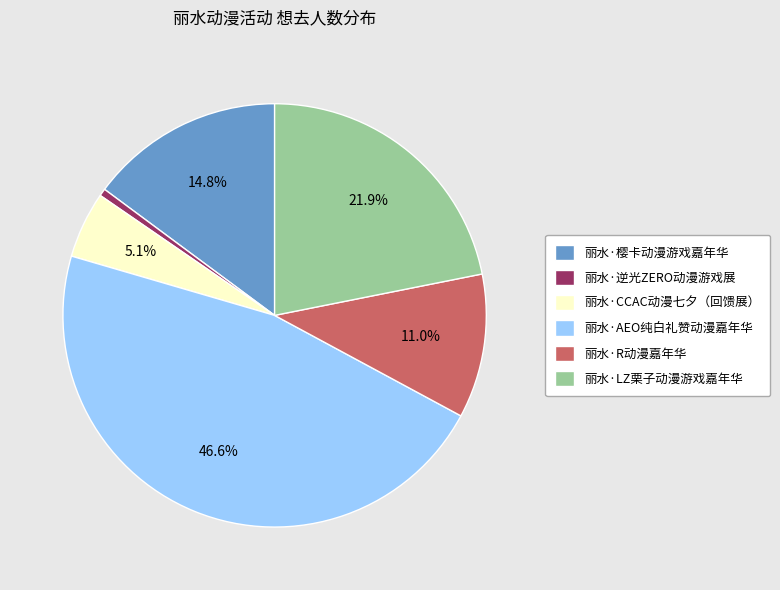

Which has a higher value, 丽水·樱卡动漫游戏嘉年华 or 丽水·逆光ZERO动漫游戏展?

丽水·樱卡动漫游戏嘉年华